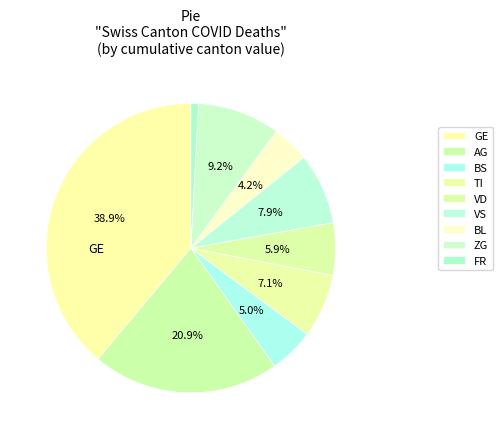

How many slices are in this pie chart?

9